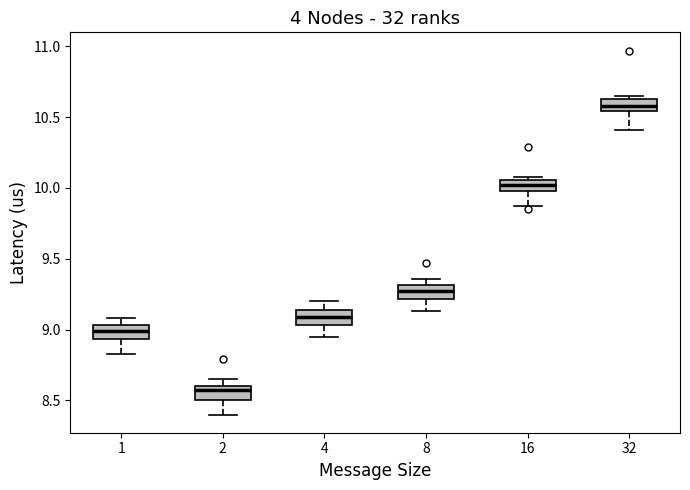

Reading left to right, read every box against the y-axis: the position of its median line, the range the box covers, and the ends of its whiskers. The values are not printed on the chart, so give them approximately, as read against the axis.

1: median 9.00, box 8.95 to 9.05, whiskers 8.85 to 9.10
2: median 8.55, box 8.50 to 8.60, whiskers 8.40 to 8.65
4: median 9.10, box 9.05 to 9.15, whiskers 8.95 to 9.20
8: median 9.25, box 9.20 to 9.30, whiskers 9.15 to 9.35
16: median 10.00 (inside the box), box 10.00 to 10.05, whiskers 9.85 to 10.10
32: median 10.60, box 10.55 to 10.65, whiskers 10.40 to 10.65 (just above the box's upper edge)